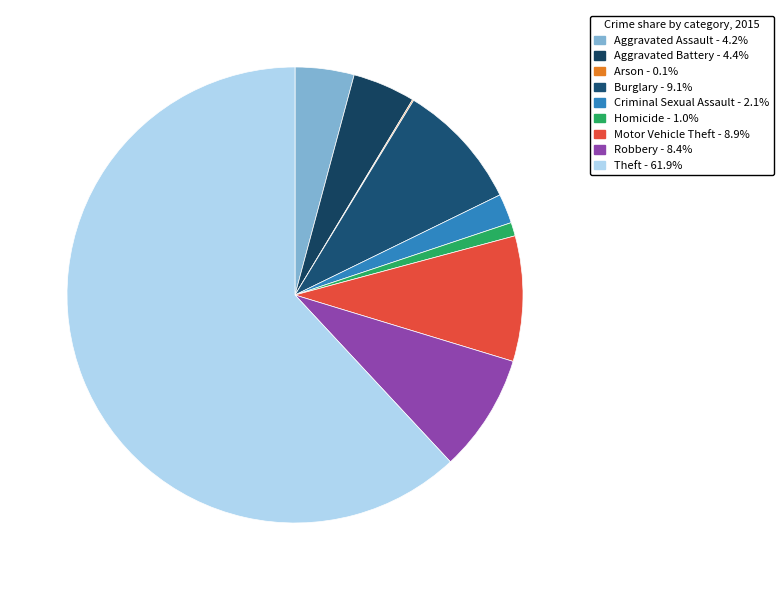

To the nearest percent, what percentage of the pie is Criminal Sexual Assault?

2%